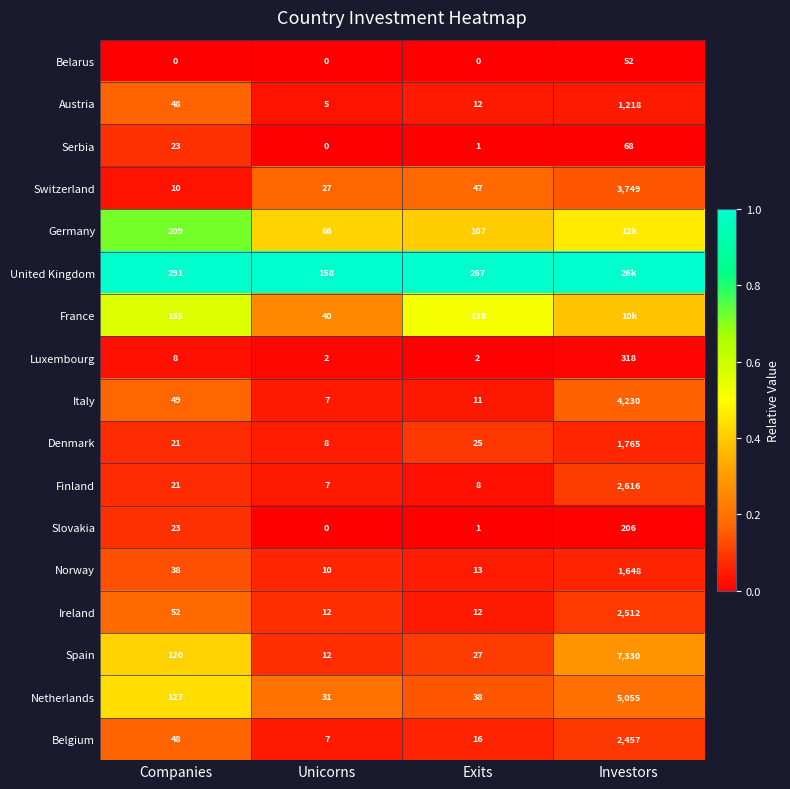

Between Investors and Companies, which is larger?

Investors